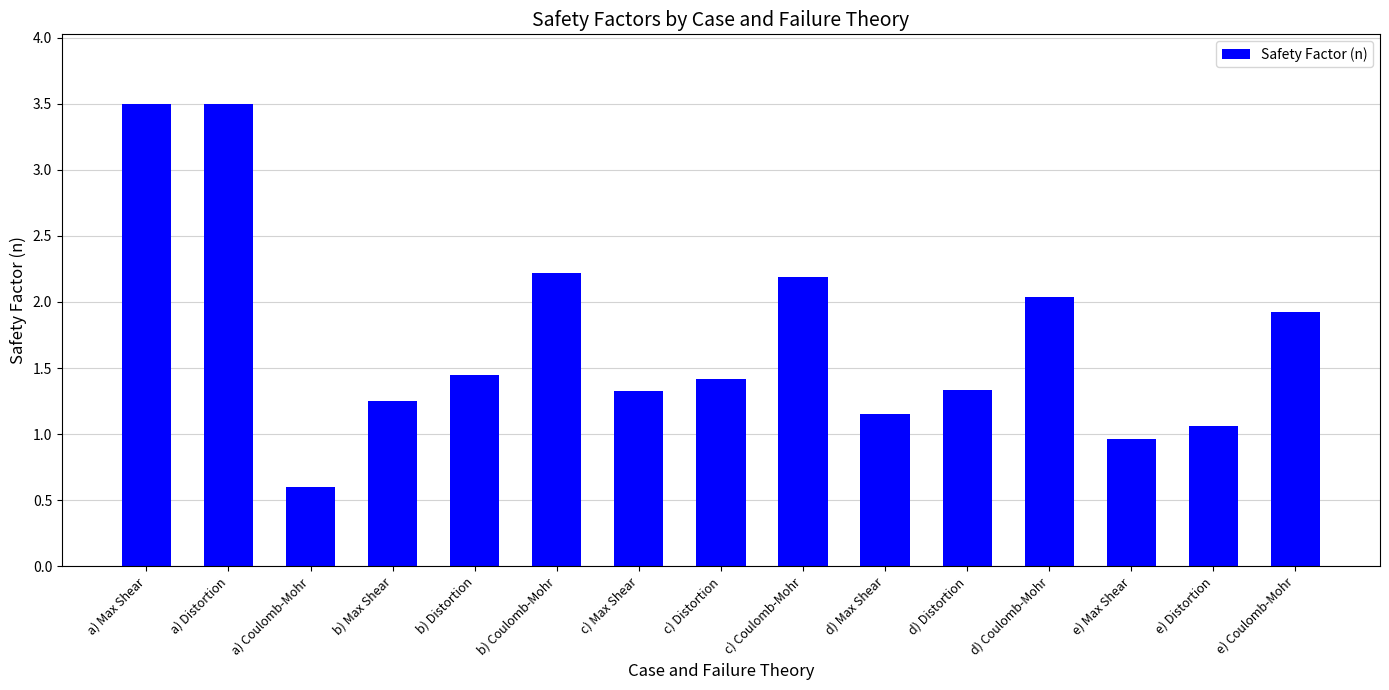

What is the sum of the values at e) Max Shear and d) Max Shear?

2.1